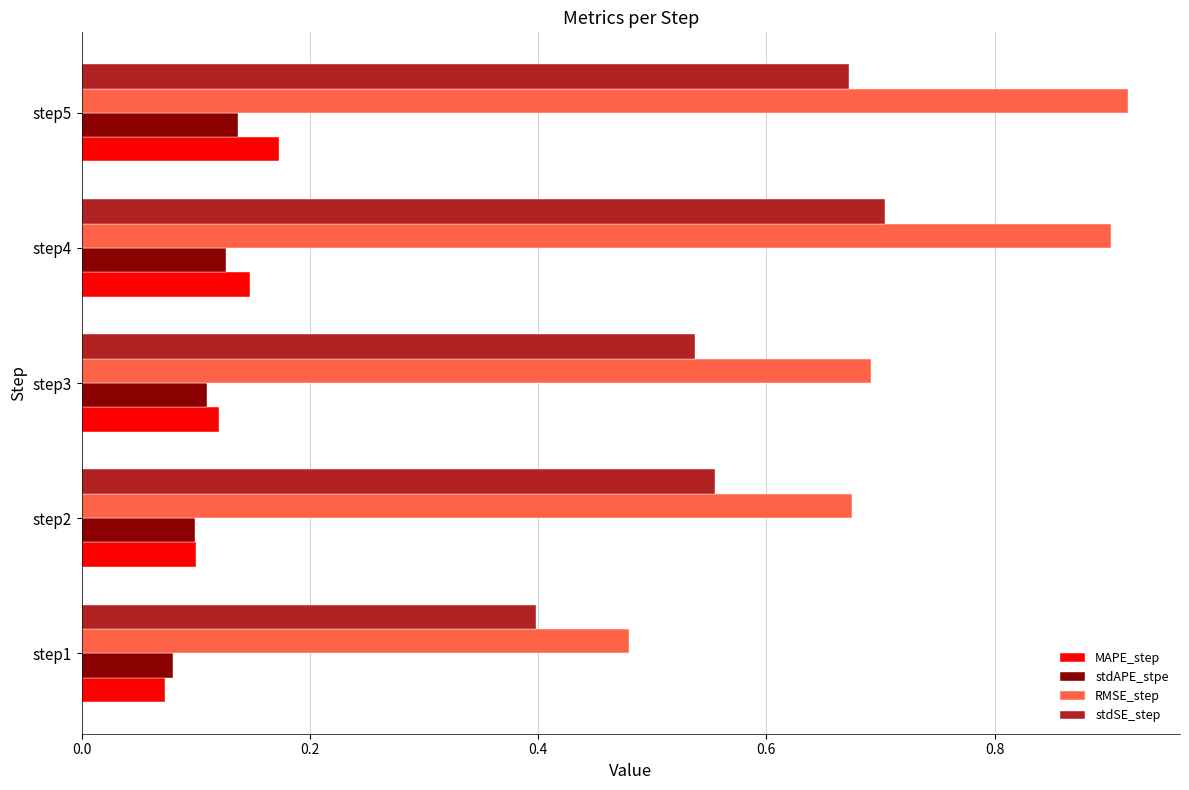

What are all the series names shown in the legend?

MAPE_step, stdAPE_stpe, RMSE_step, stdSE_step